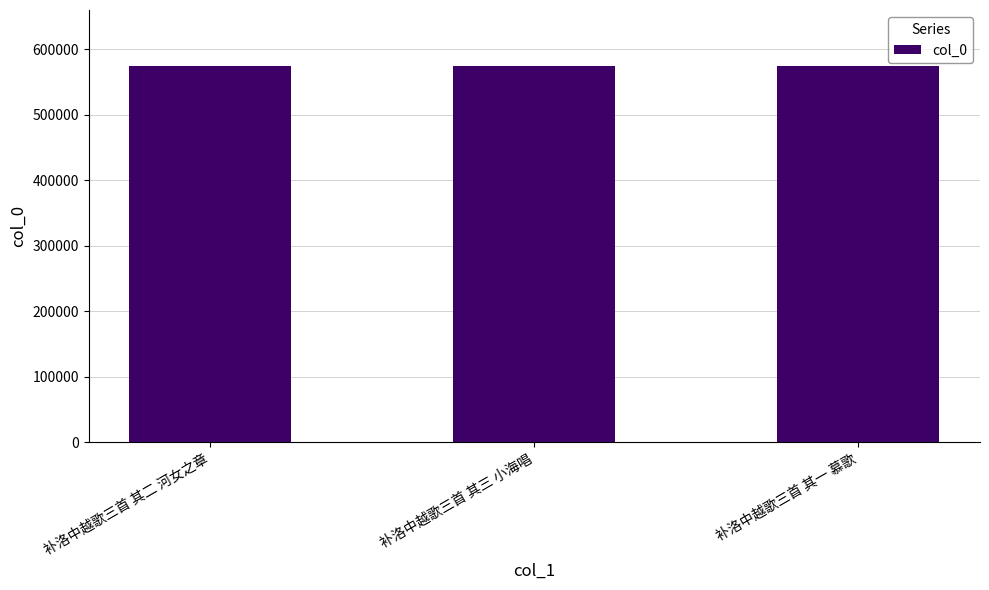

What value does the data have at 补洛中越歌三首 其三 小海唱?

573851